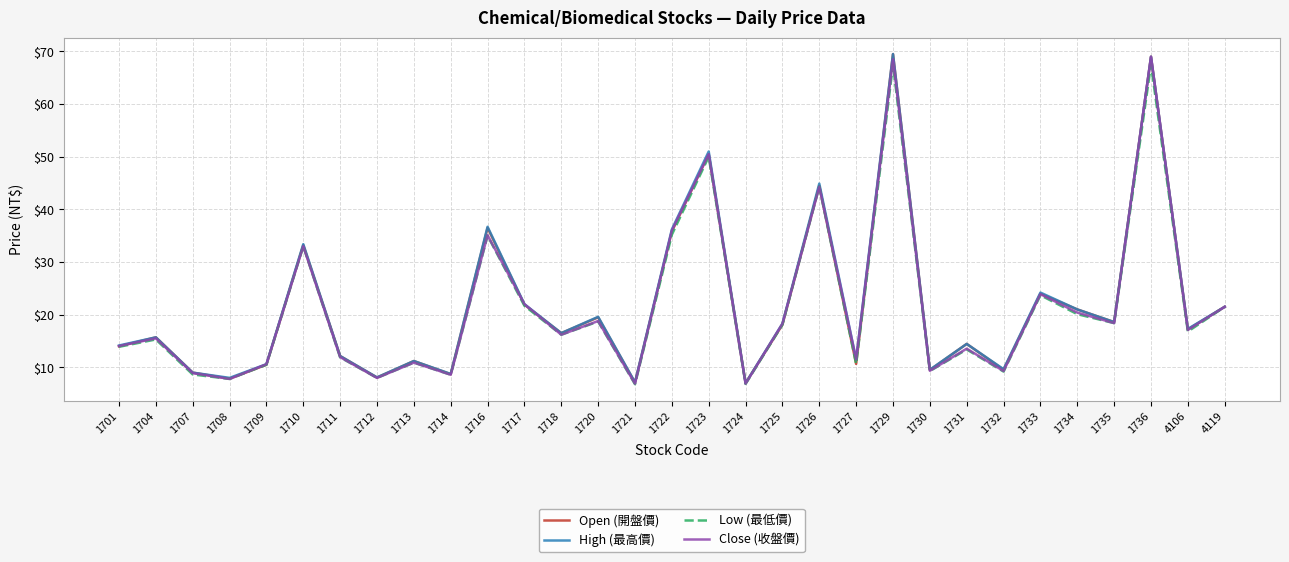

What is the difference between the second highest and minimum values in the High (最高價) series?

62.0